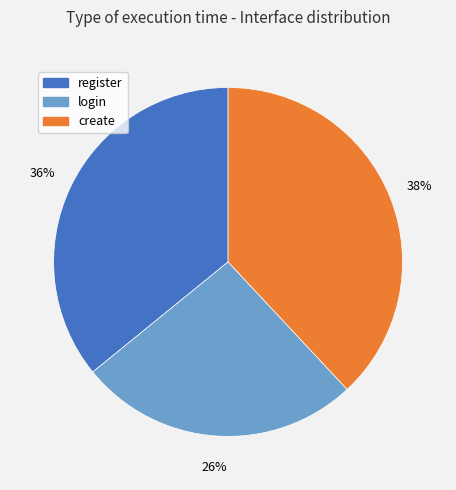

Which slice is the largest?

create